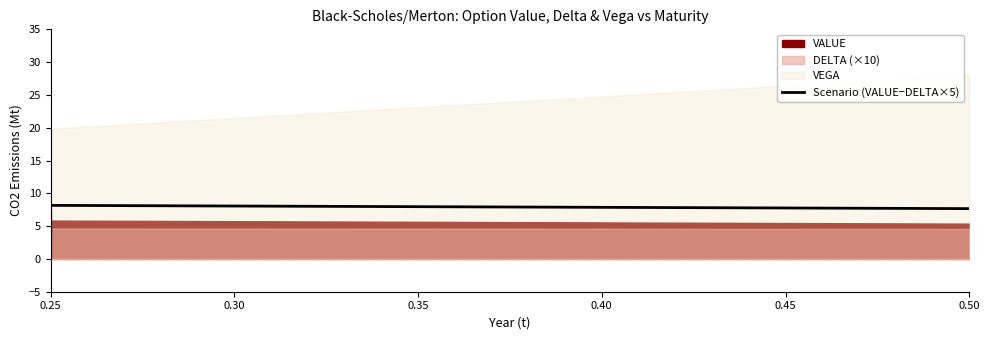

List the labels in order of value, smallest first.

0.25, 0.25, 0.25, 0.25, 0.50, 0.25